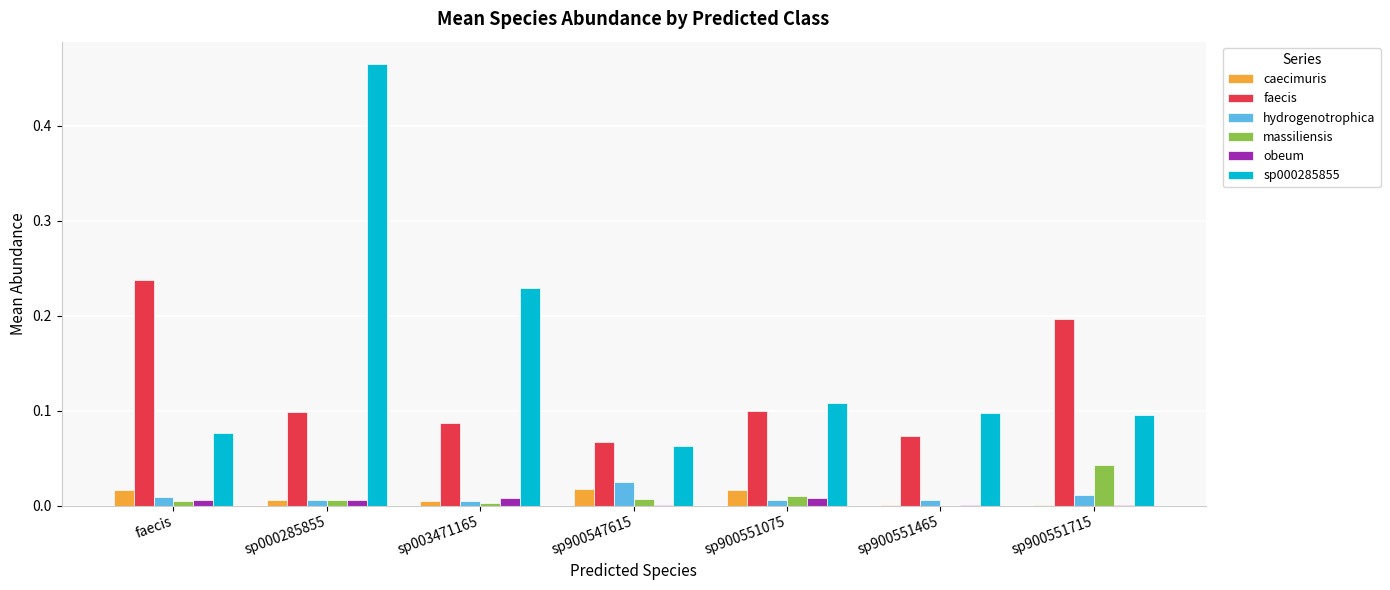

At which label does faecis reach its peak?

faecis